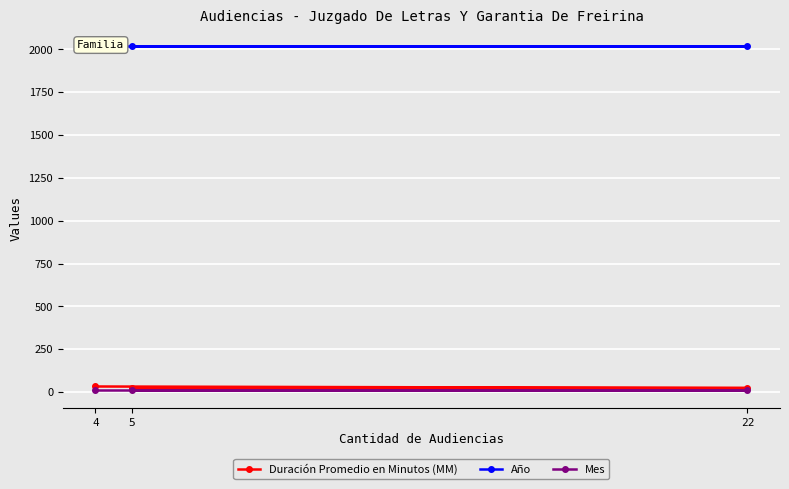

Reading left to right, transcribe all the data shown in this chart.

Duración Promedio en Minutos (MM): 5=23	22=23	4=32
Año: 5=2018	22=2018	4=2018
Mes: 5=9	22=9	4=9